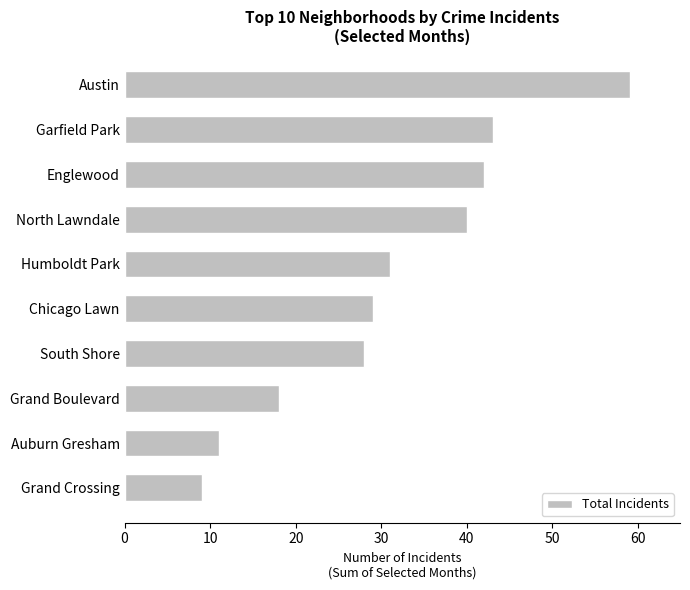

At which category does the chart reach its minimum across all series?

Grand Crossing